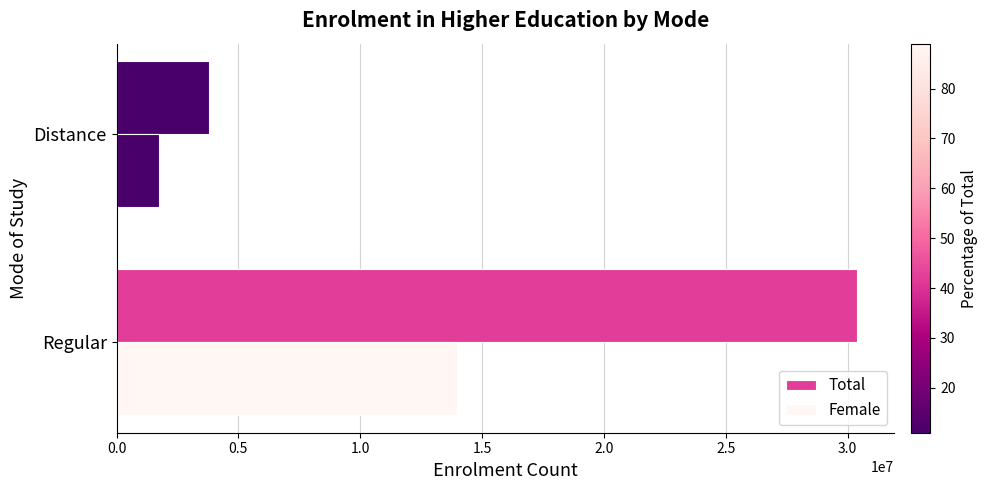

How many data points does each series have?

2